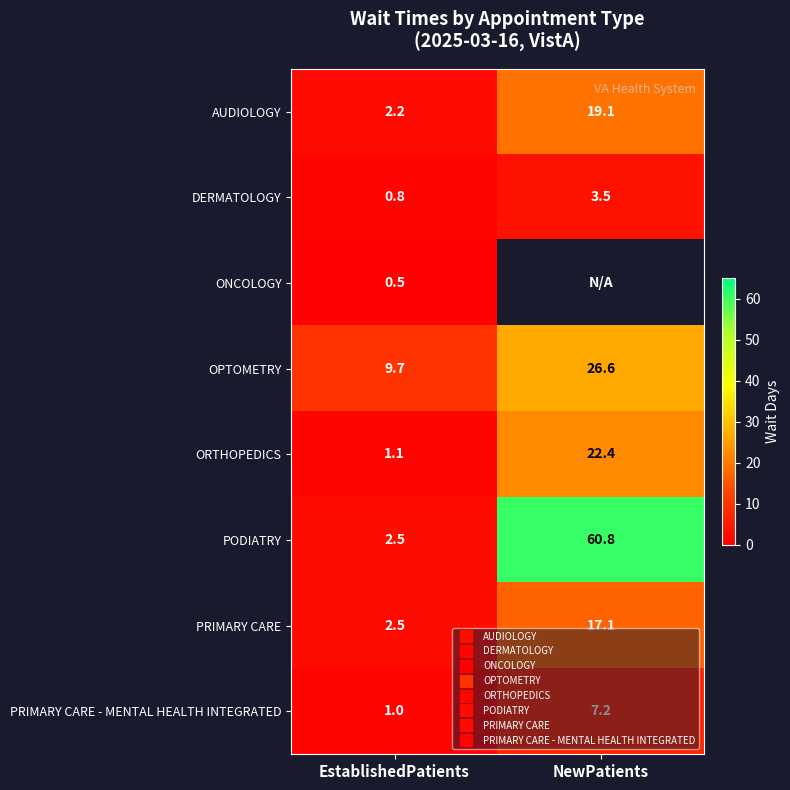

What is the sum of the PRIMARY CARE values at NewPatients and EstablishedPatients?

19.6